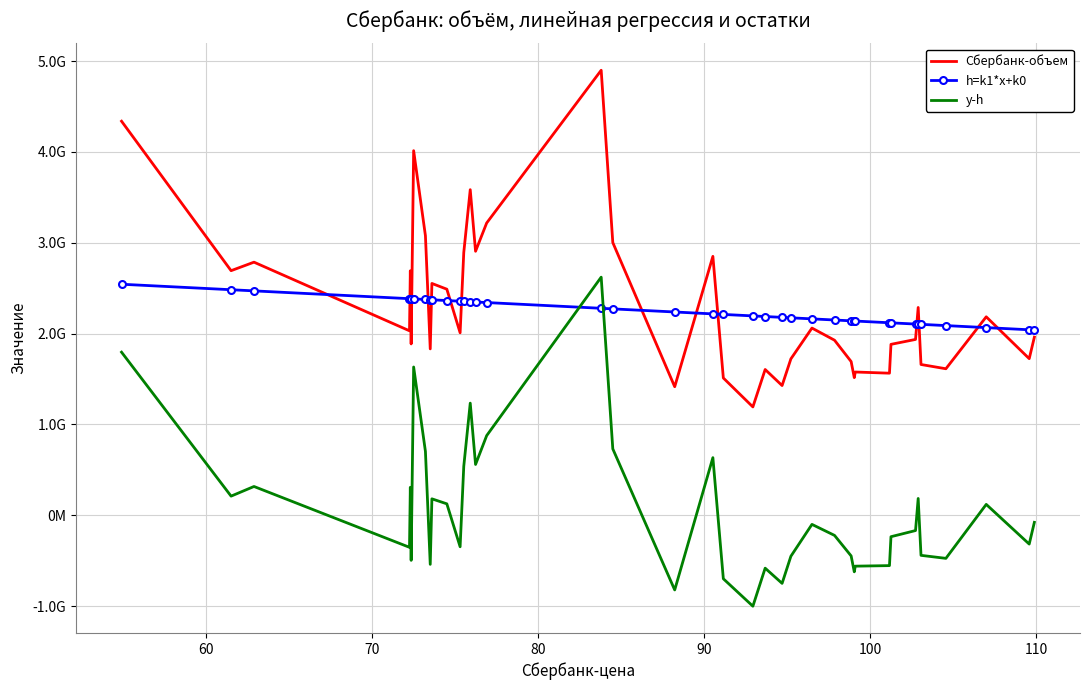

Rank the series by their maximum value, from lowest to highest.

h=k1*x+k0, y-h, Сбербанк-объем